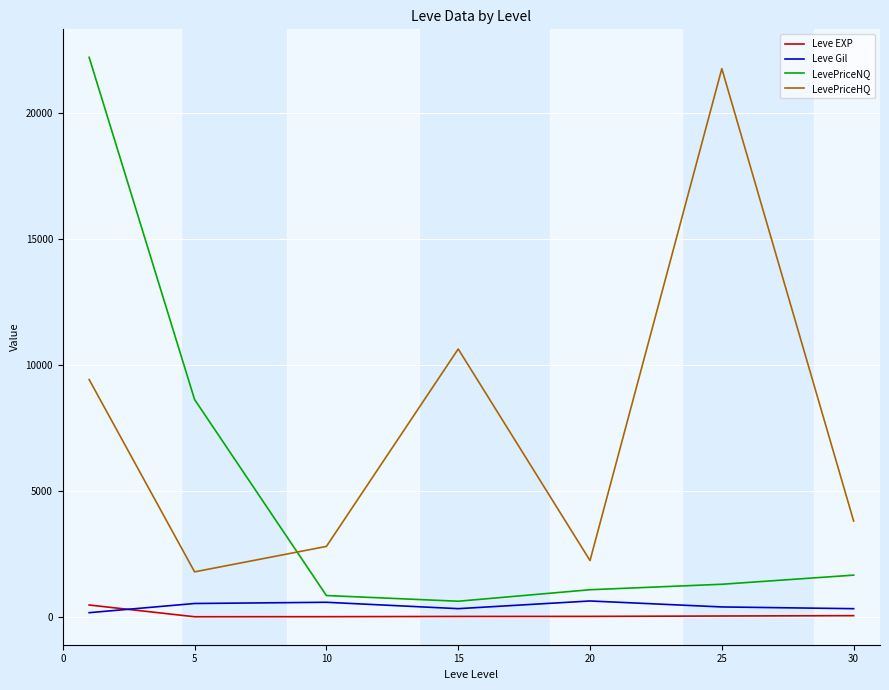

Which series has the widest spread of values?

LevePriceNQ